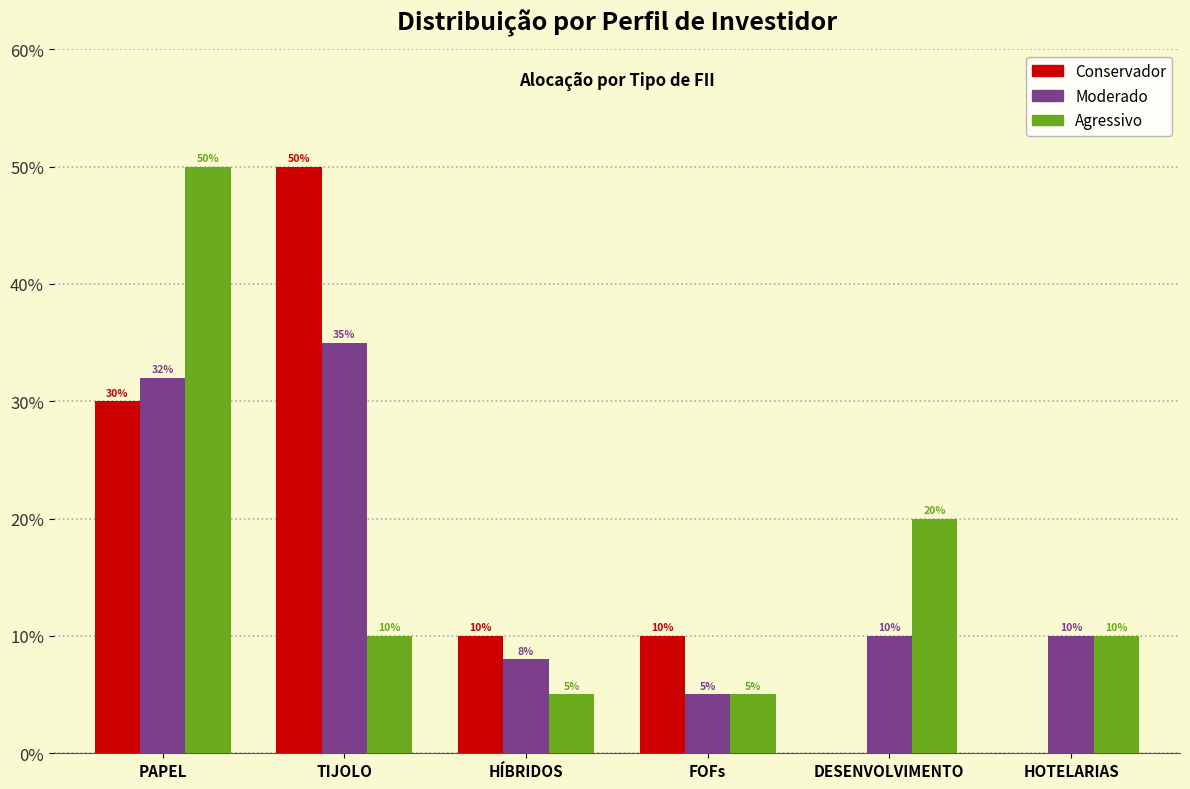

Are the bars horizontal?

No